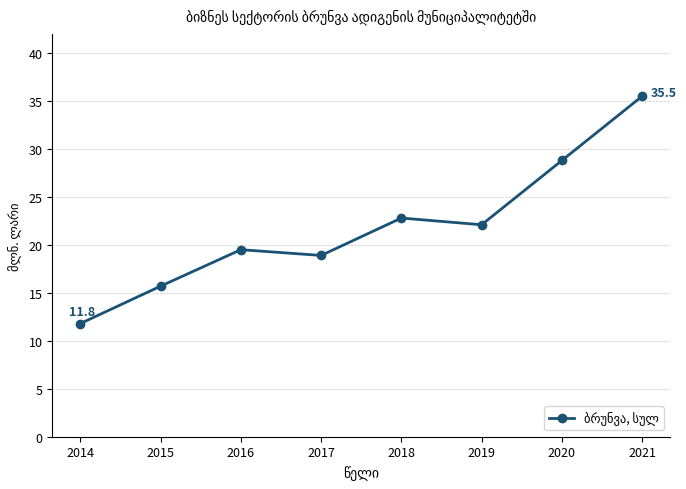

At which label does the data first exceed 22?

2018